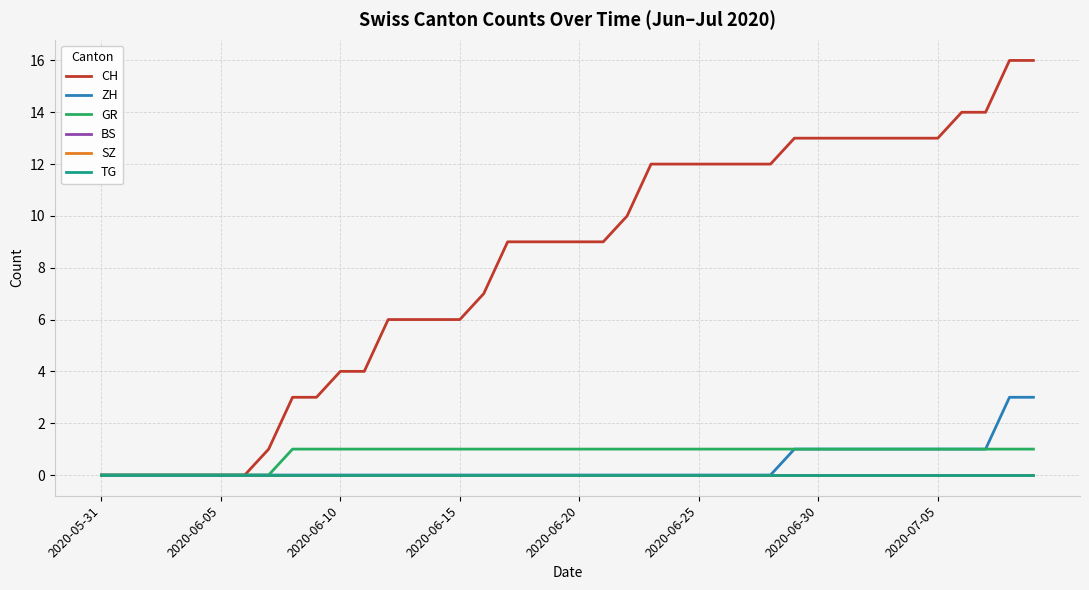

True or false: CH and TG intersect in this chart.

False